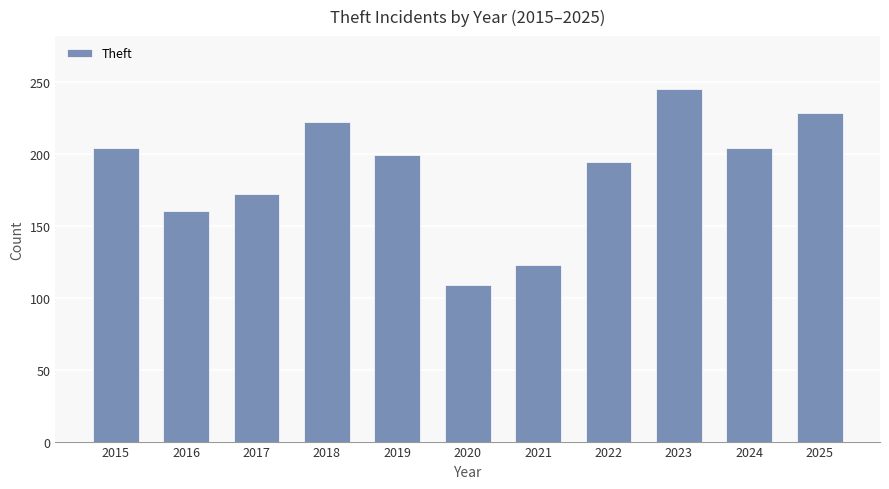

What is the average value?

187